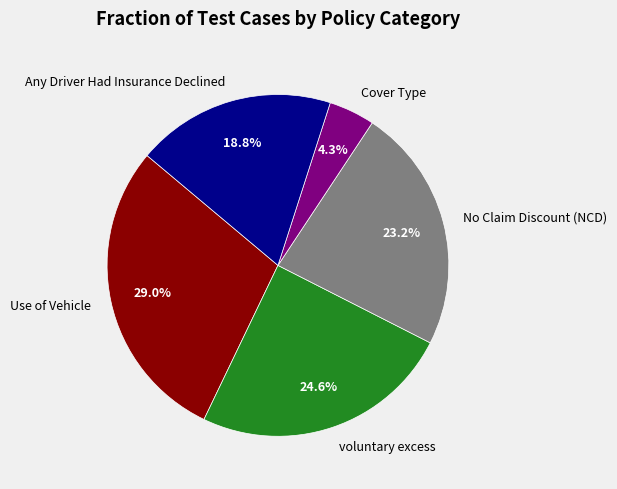

Does Any Driver Had Insurance Declined account for over 50% of the chart?

No